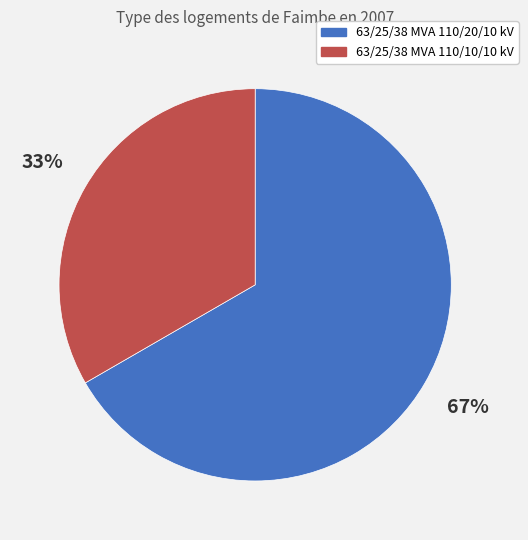

Rank the categories by value from lowest to highest.

63/25/38 MVA 110/10/10 kV, 63/25/38 MVA 110/20/10 kV